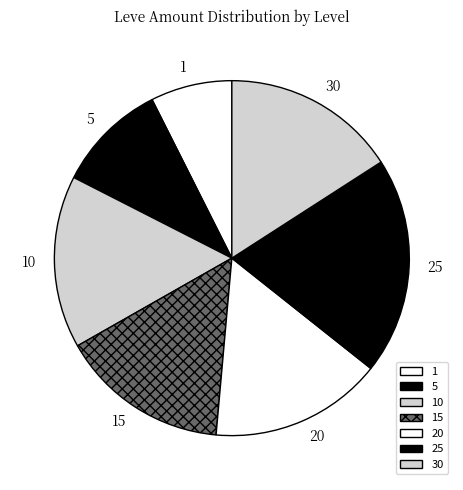

Does 10 represent more than half of the total?

No